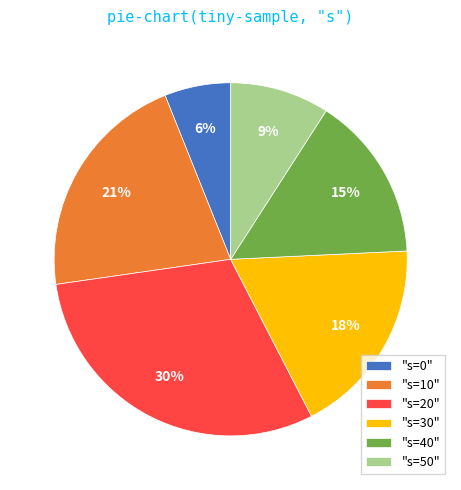

Count the number of slices in the pie.

6